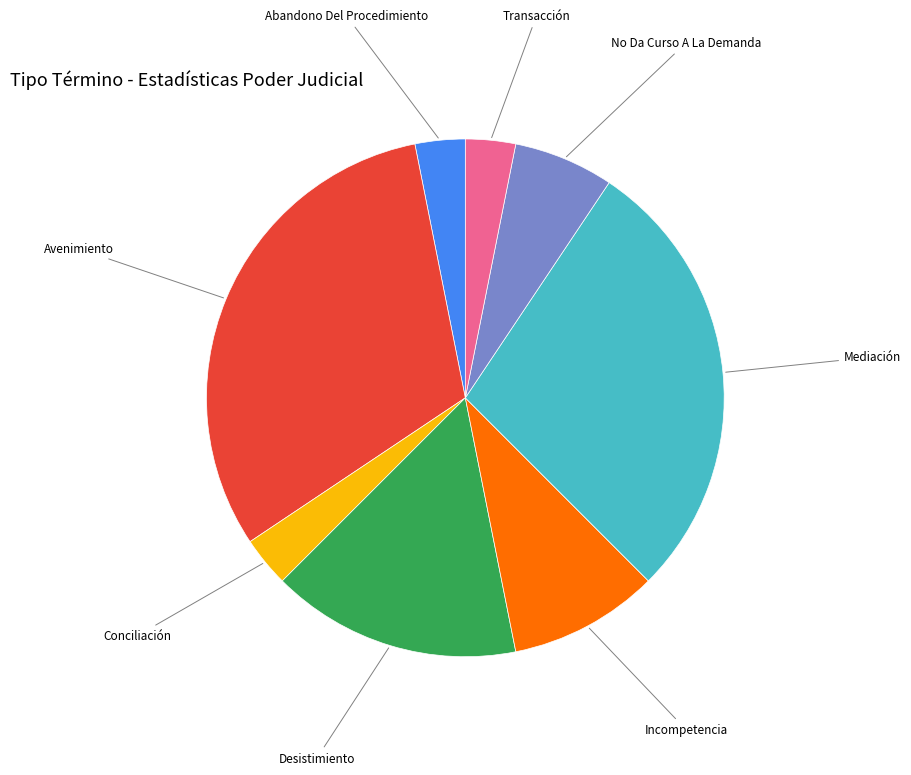

True or false: Mediación accounts for 28% of the total.

True